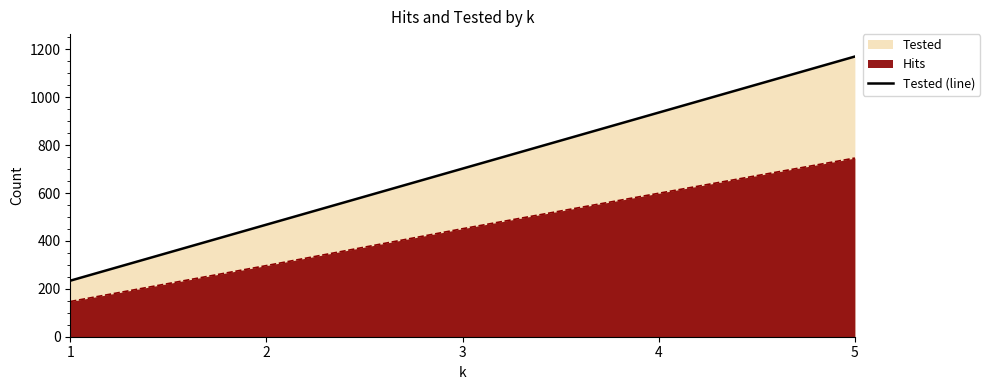

Which category has the lowest value across all series?

1